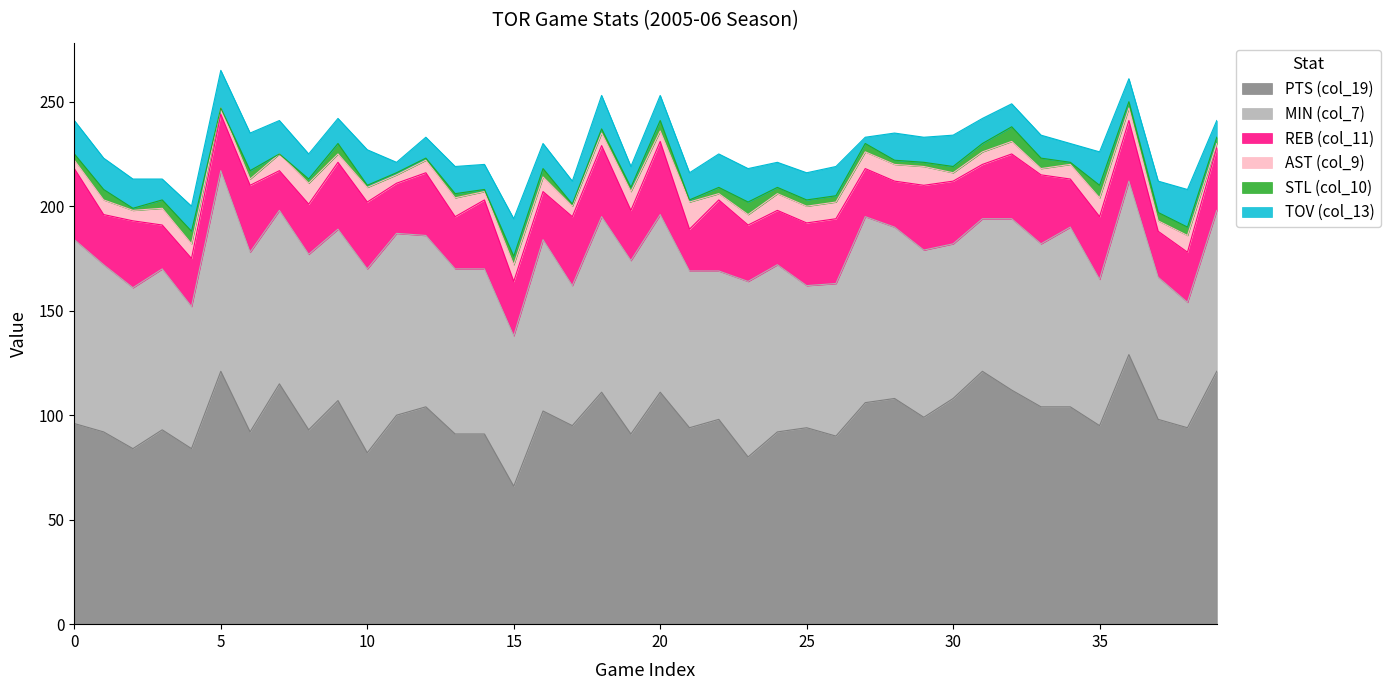

Where is MIN (col_7) nearest to the value 78?

33